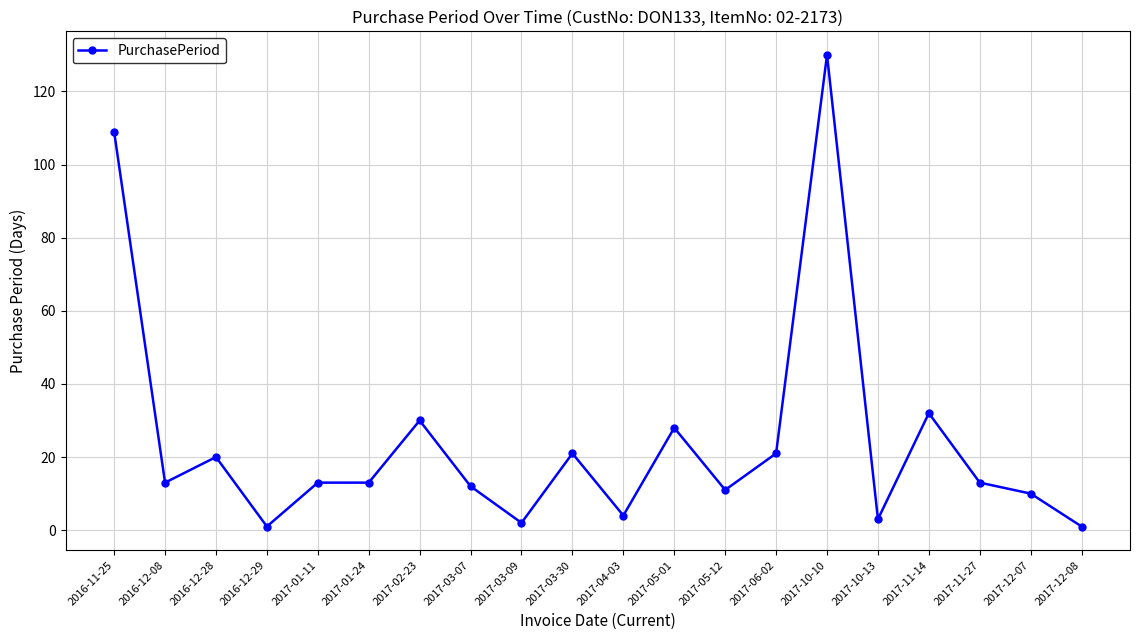

At which category does the data reach its first local valley?

2016-12-08